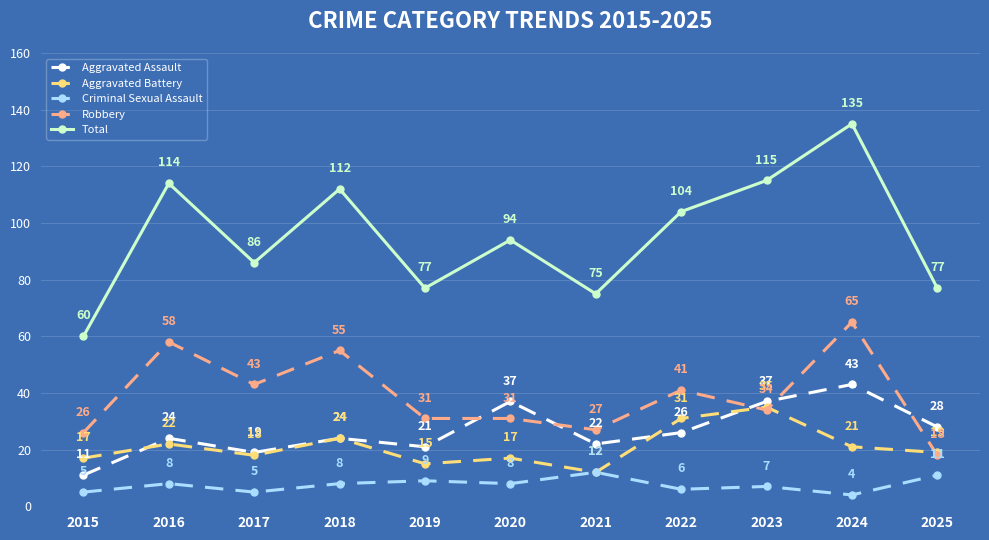

True or false: Robbery and Total intersect in this chart.

False